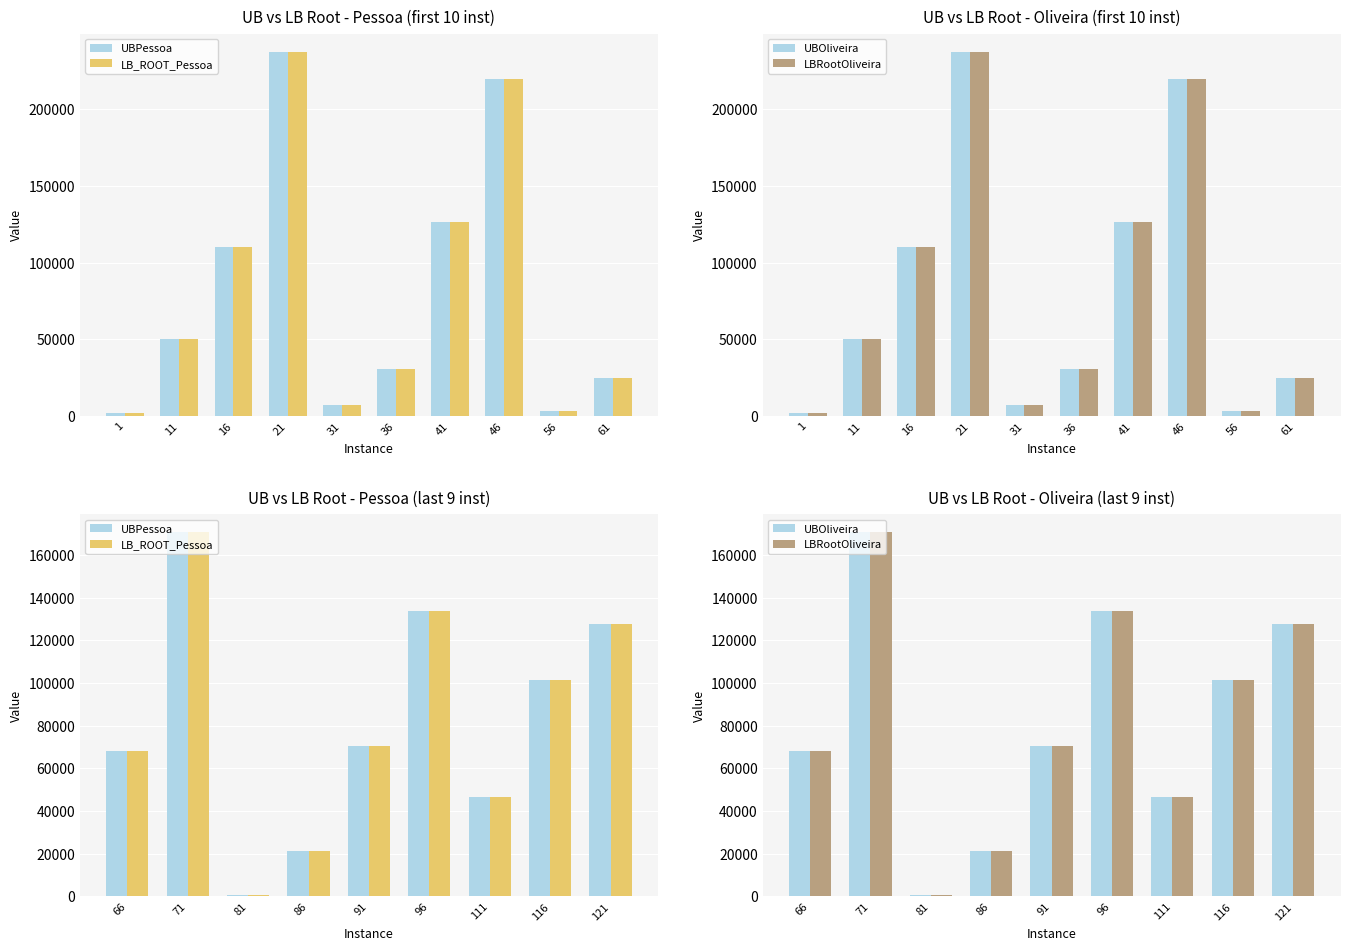

How many series are shown in this chart?

4